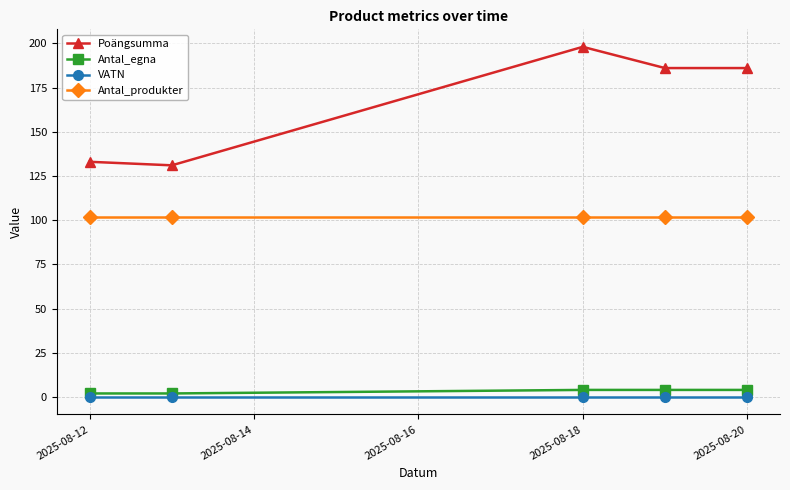

What is the maximum value shown in the chart?

198